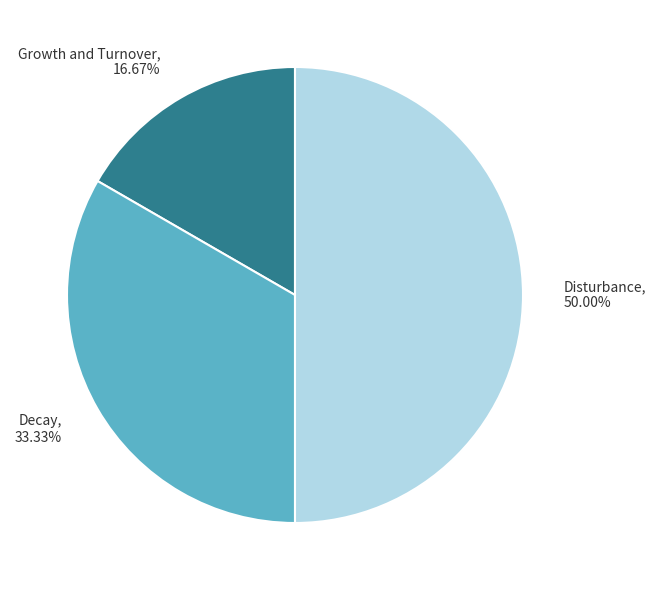

Which slice is the smallest?

Growth and Turnover